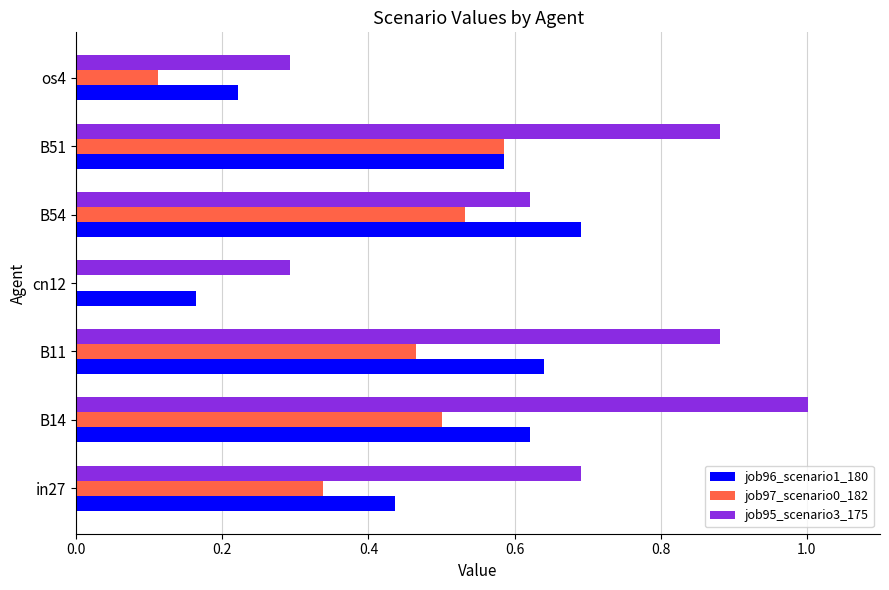

At which label is job97_scenario0_182 closest to 0?

cn12